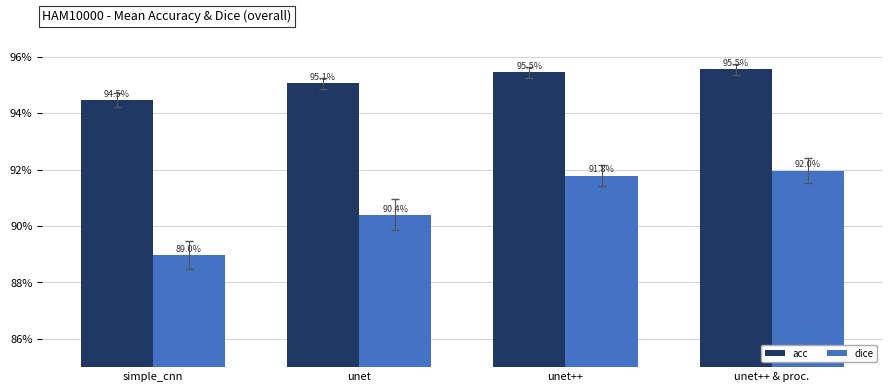

What are all the series names shown in the legend?

acc, dice